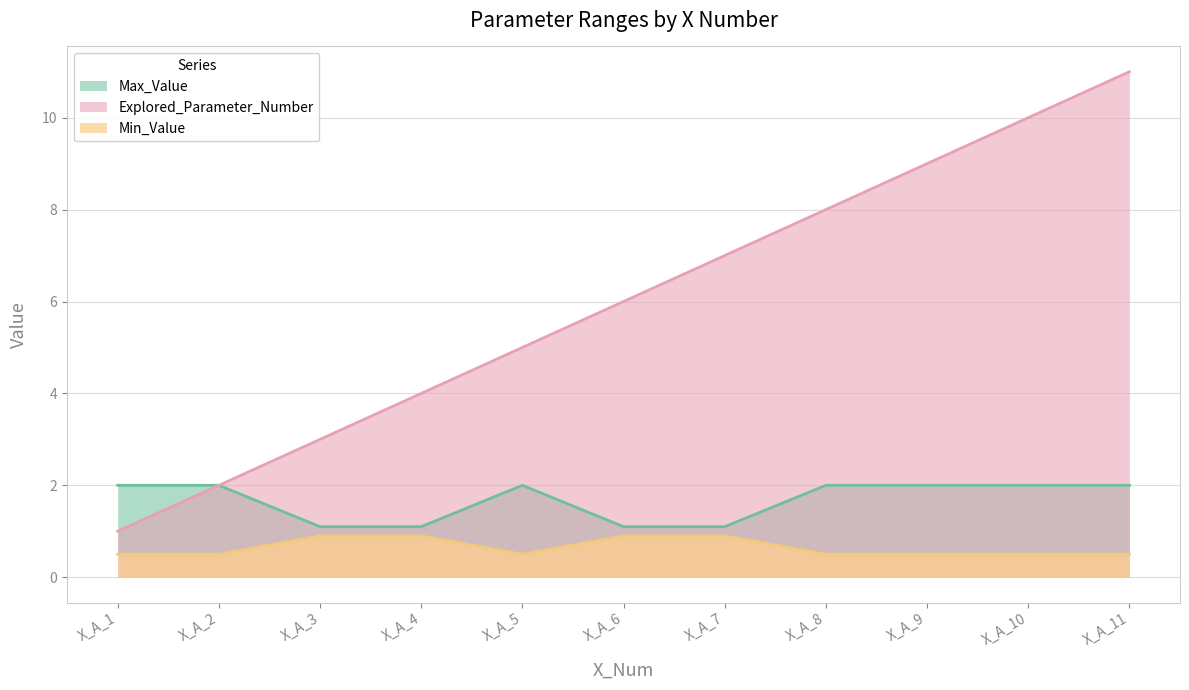

Is it true that Explored_Parameter_Number equals 8 at X_A_8?

True